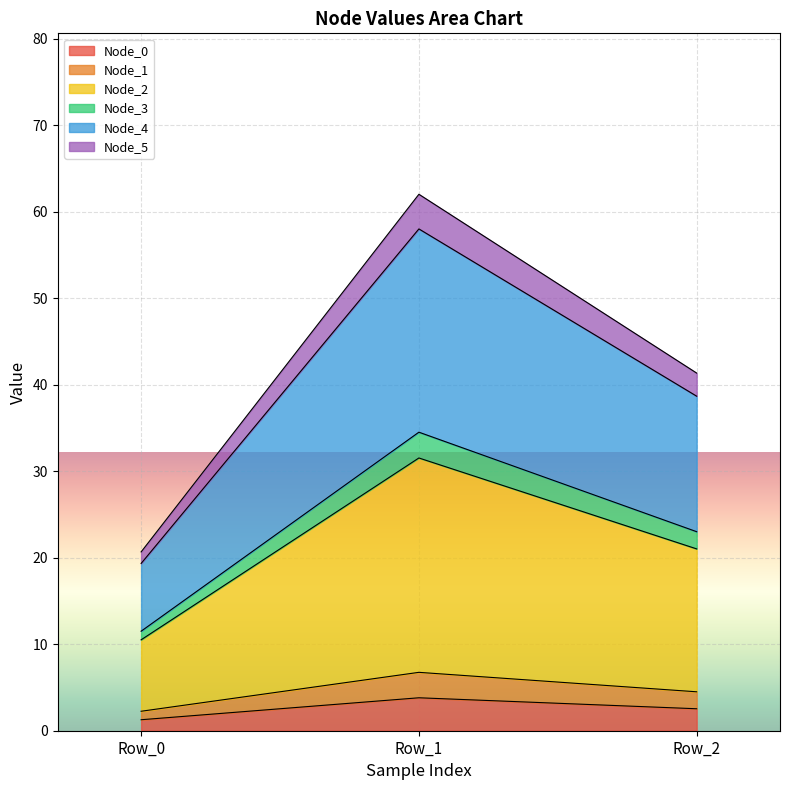

What is the highest value of the Node_0 series?

3.8